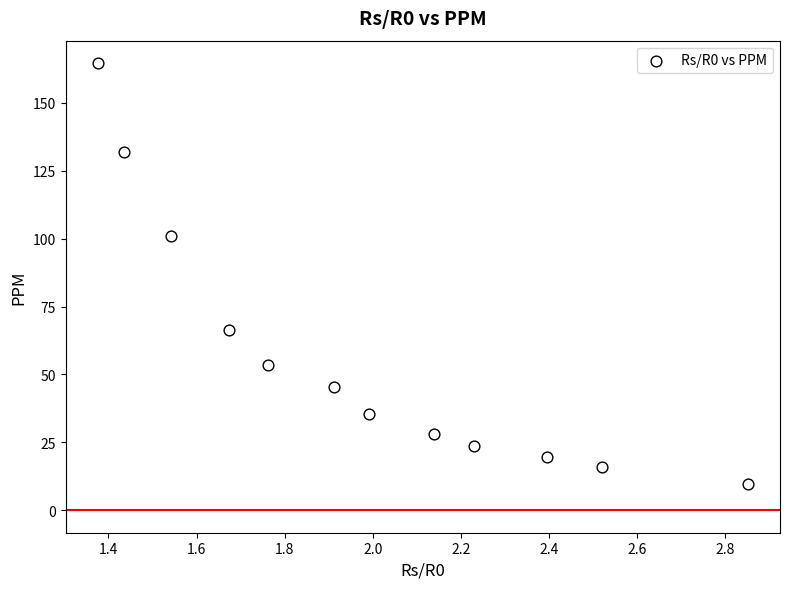

What Y value in the scatter plot is closest to 87?

100.8